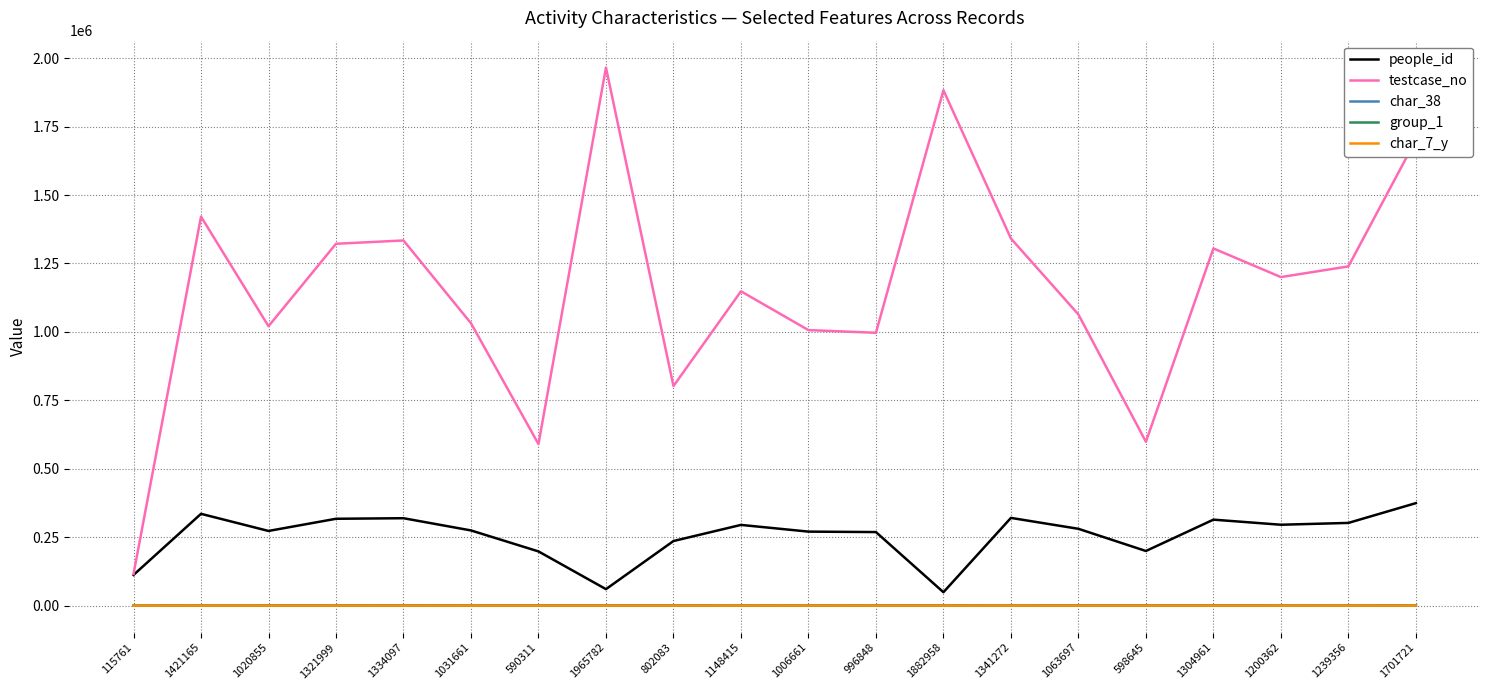

How many lines are shown in the chart?

5